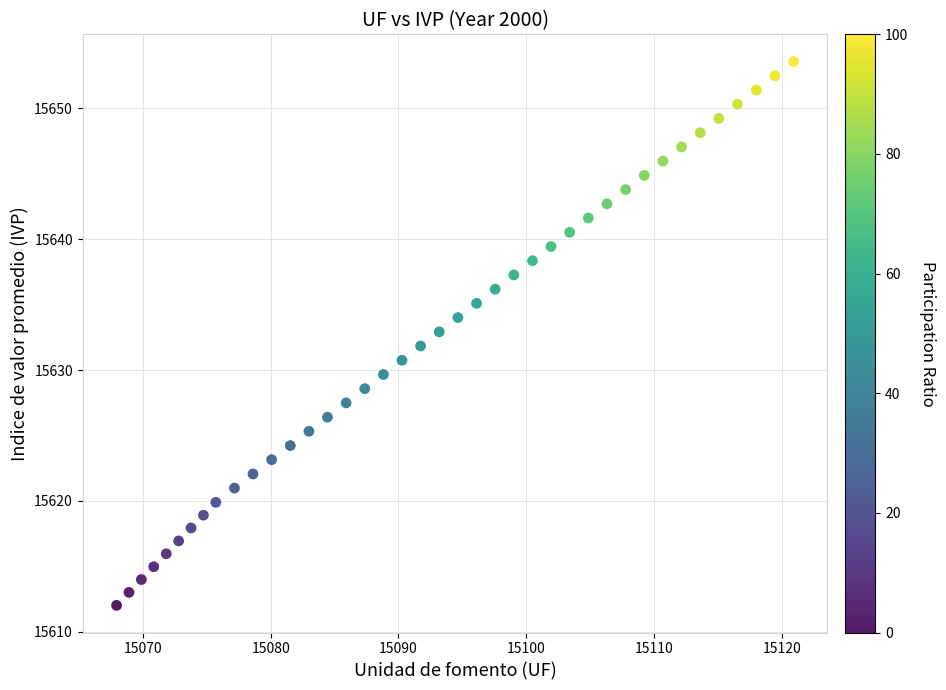

What is the range of Y values (max minus min)?

41.6